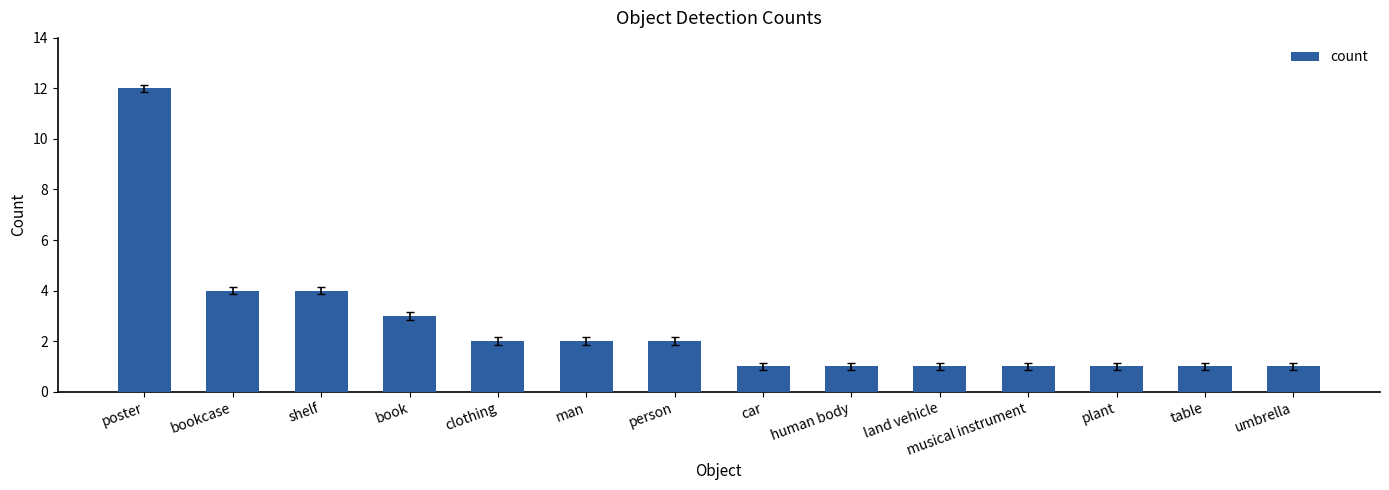

True or false: the data shows 1 at man.

False